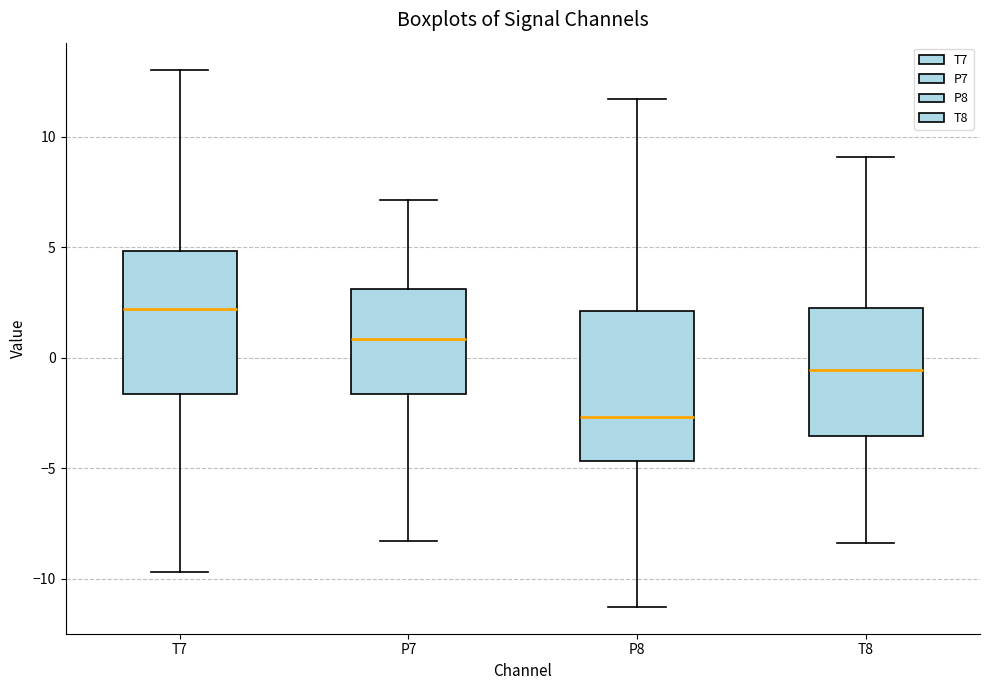

Reading left to right, transcribe this box plot: for each box, give where its median line is, the range the box spans, and where its two whiskers end, as read against the y-axis. The values are not printed on the chart, so give them approximately, as read against the axis.

T7: median 2.0, box -1.5 to 5.0, whiskers -9.5 to 13.0
P7: median 1.0, box -1.5 to 3.0, whiskers -8.5 to 7.0
P8: median -2.5, box -4.5 to 2.0, whiskers -11.5 to 11.5
T8: median -0.5, box -3.5 to 2.5, whiskers -8.5 to 9.0